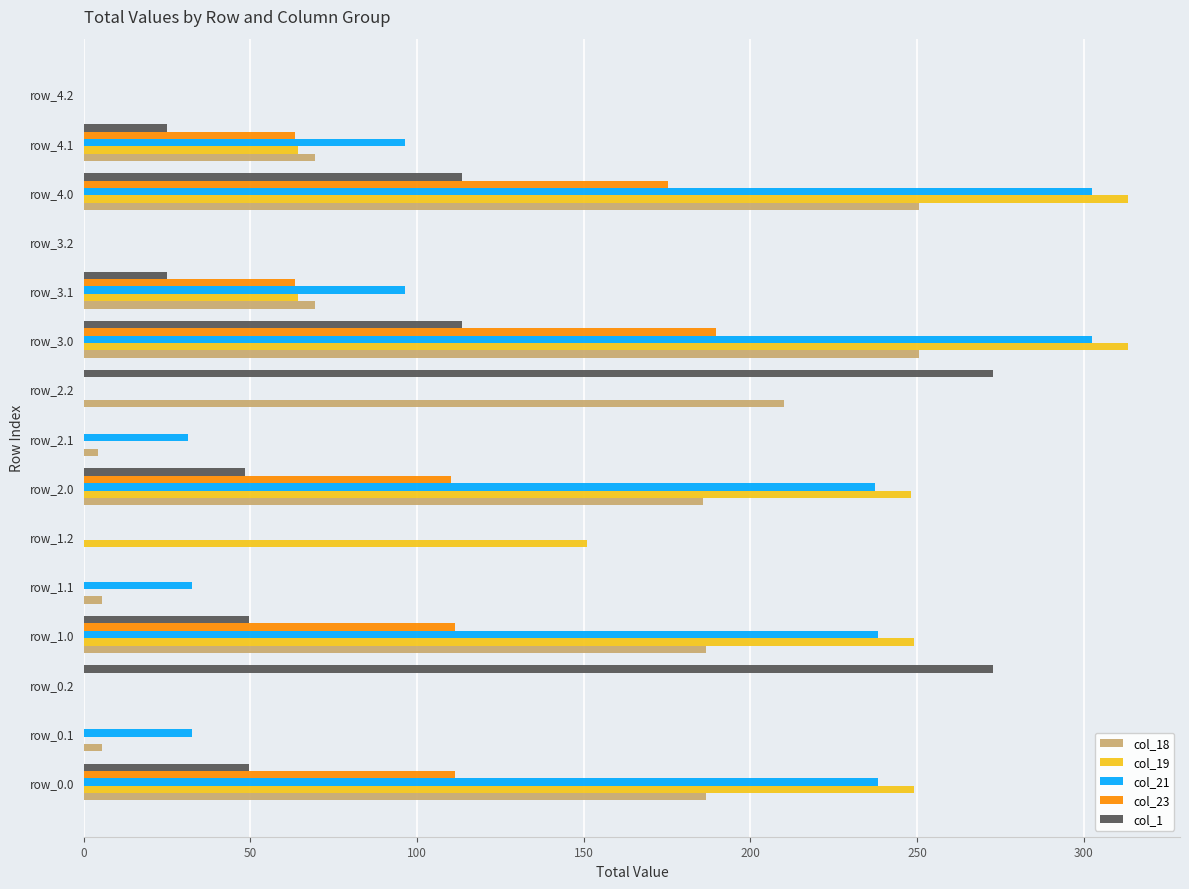

Is the value of col_19 at row_2.0 greater than the value of col_23 at row_3.1?

Yes